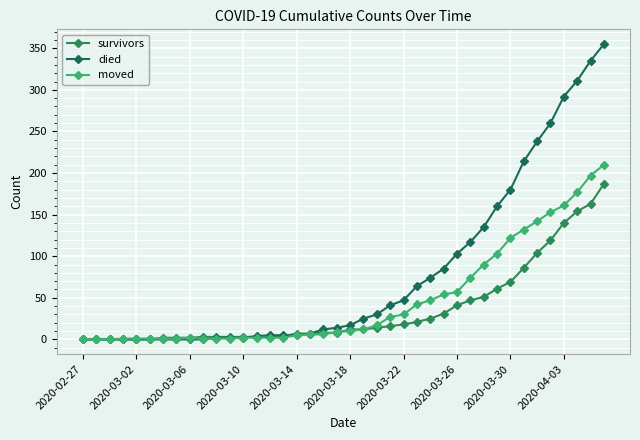

How many lines are shown in the chart?

3